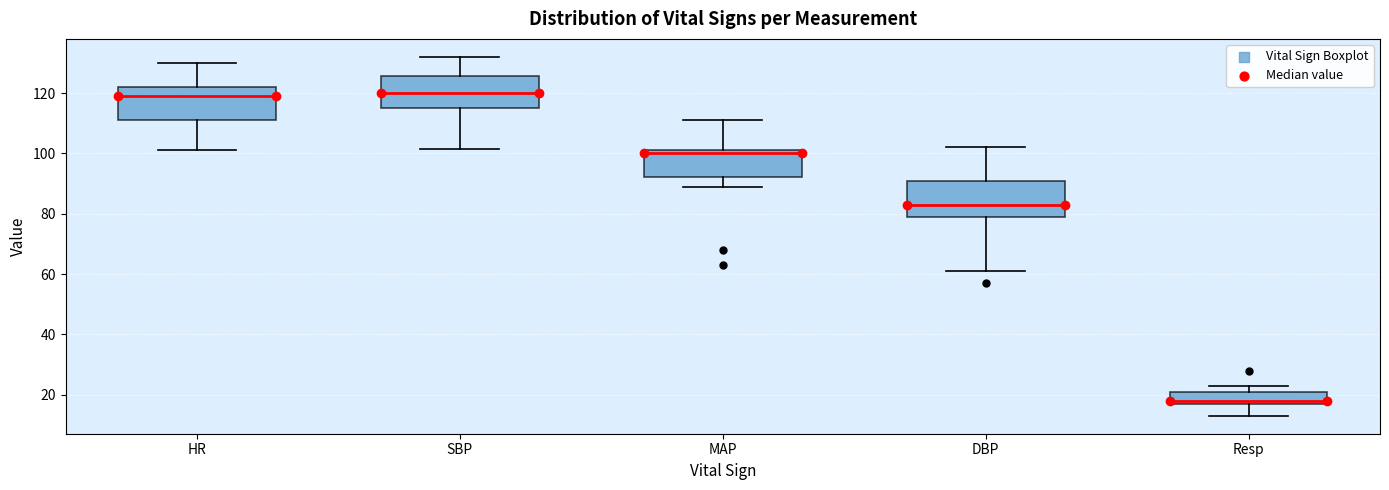

Reading left to right, read every box against the y-axis: the position of its median line, the range the box covers, and the ends of its whiskers. The values are not printed on the chart, so give them approximately, as read against the axis.

HR: median 120, box 112 to 122, whiskers 102 to 130
SBP: median 120, box 116 to 126, whiskers 102 to 132
MAP: median 100, box 92 to 102, whiskers 90 to 112
DBP: median 84, box 80 to 92, whiskers 62 to 102
Resp: median 18 (just above the box's lower edge), box 18 to 22, whiskers 14 to 24